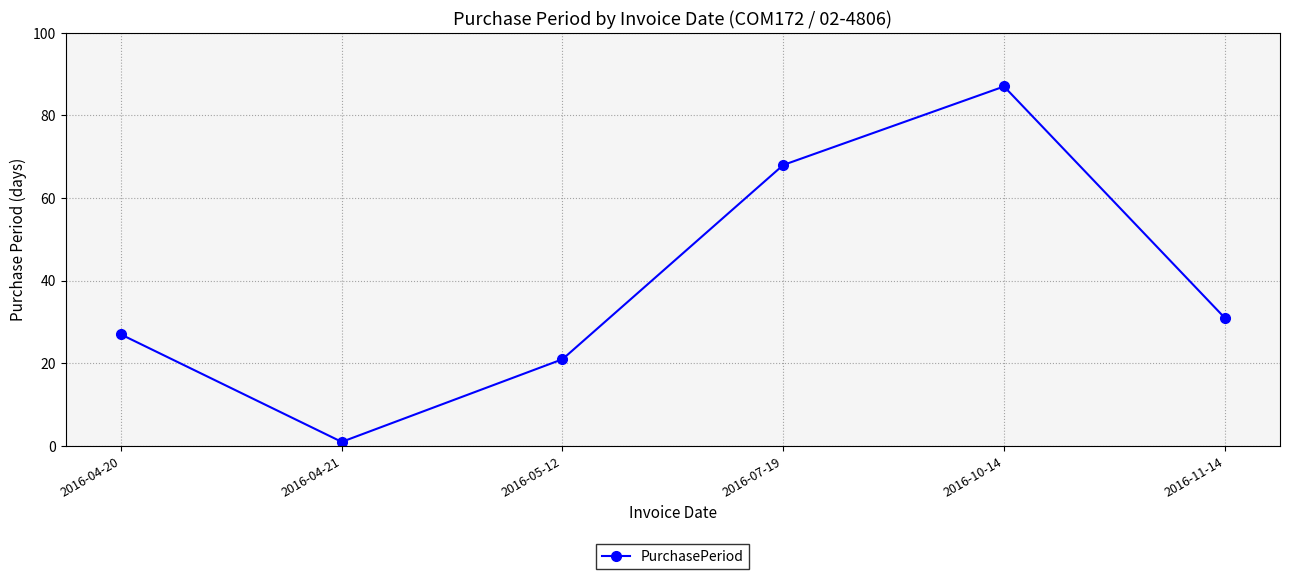

True or false: the data has more than 1 interior local peaks.

False